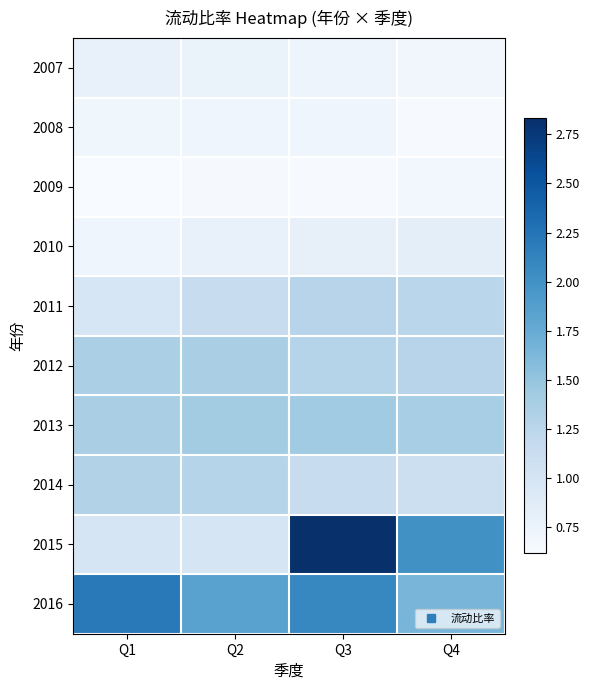

How many series are shown in this chart?

10